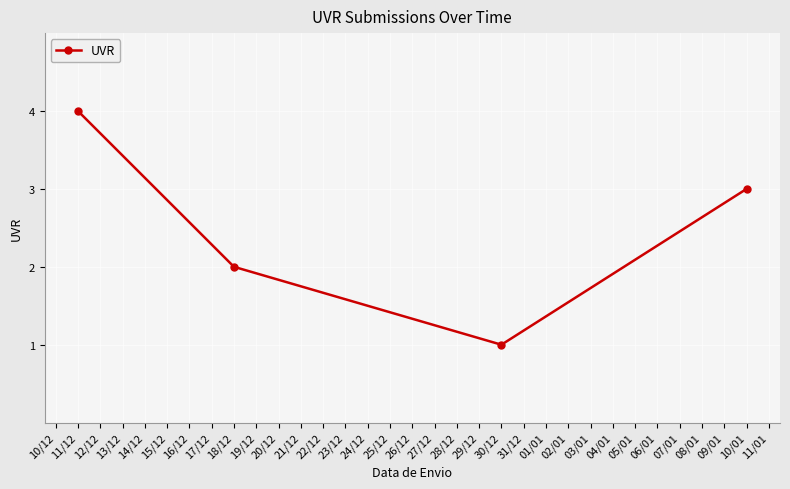

Where is the first local minimum?

30/12